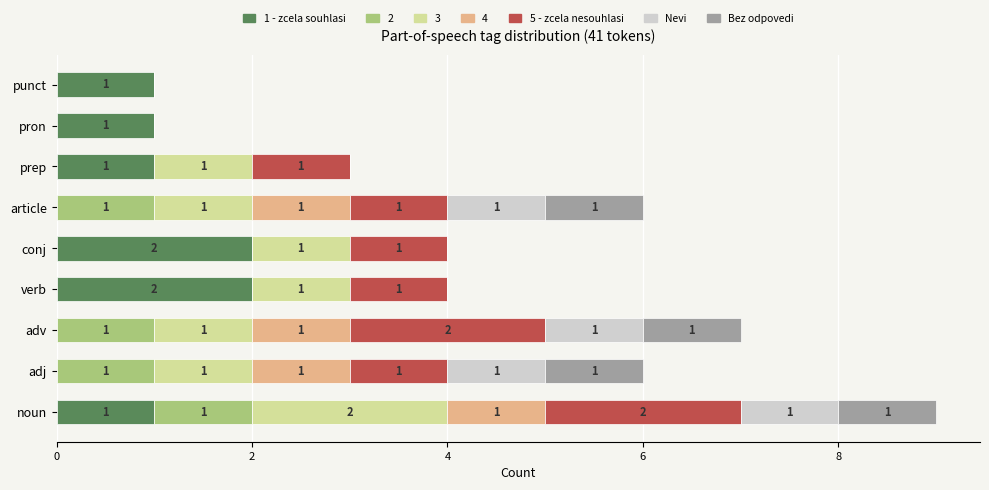

The value of 1 - zcela souhlasi at adj is -1. True or false?

False